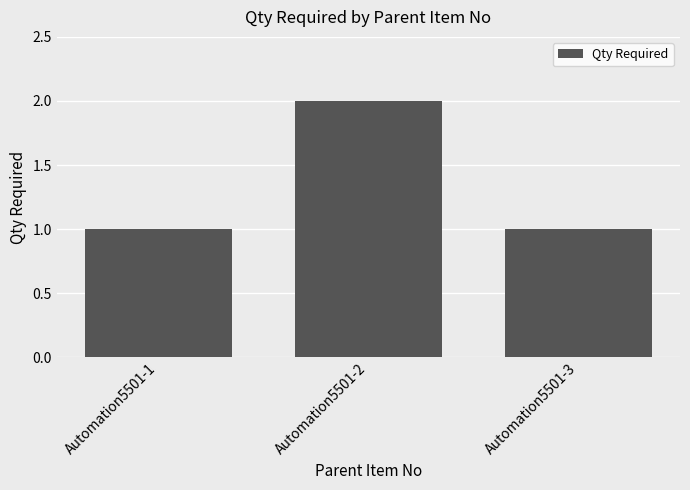

What is the value of the 2nd bar from the left?

2